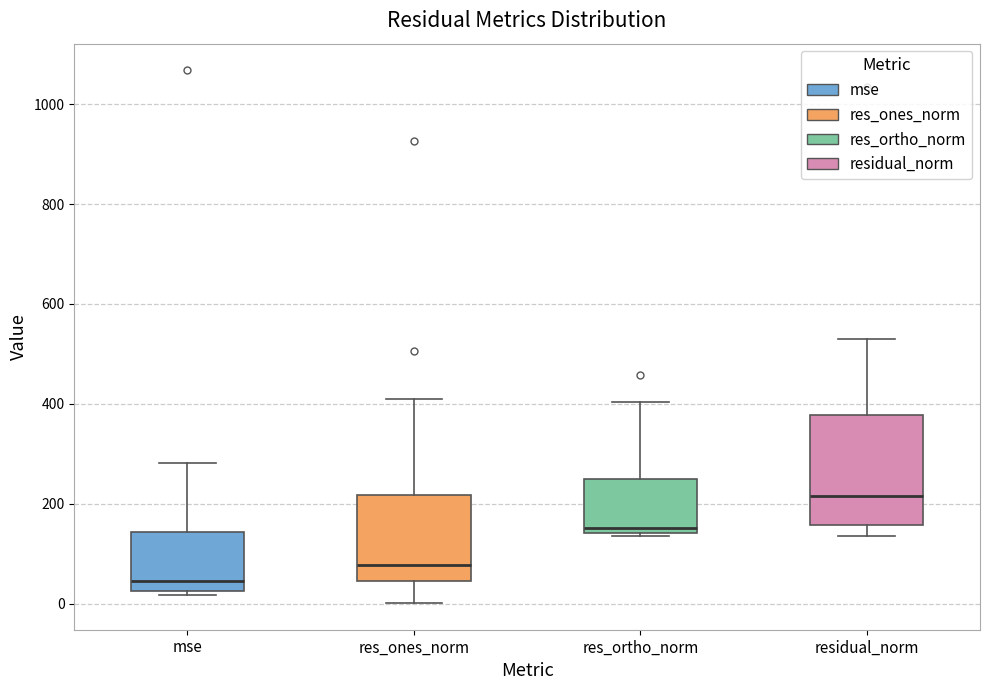

Reading left to right, transcribe this box plot: for each box, give where its median line is, the range the box spans, and where its two whiskers end, as read against the y-axis. The values are not printed on the chart, so give them approximately, as read against the axis.

mse: median 40, box 20 to 140, whiskers 20 (just below the box's lower edge) to 280
res_ones_norm: median 80, box 40 to 220, whiskers 0 to 400
res_ortho_norm: median 160, box 140 to 240, whiskers 140 to 400
residual_norm: median 220, box 160 to 380, whiskers 140 to 540